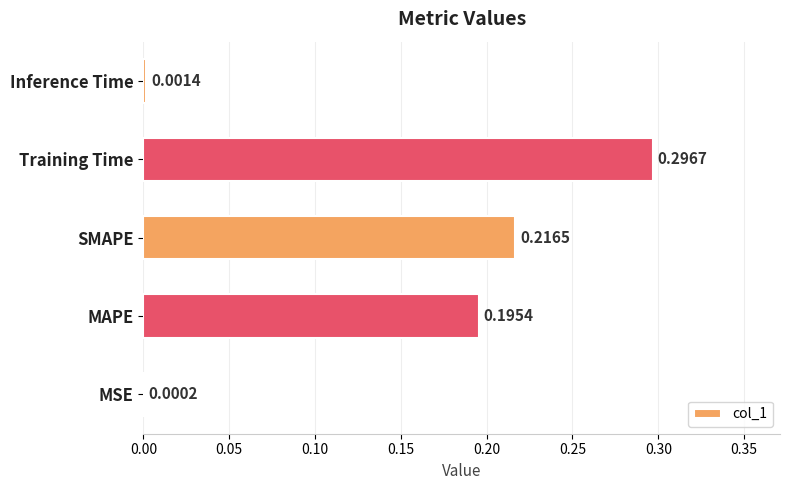

Which label corresponds to the largest value in the chart?

Training Time